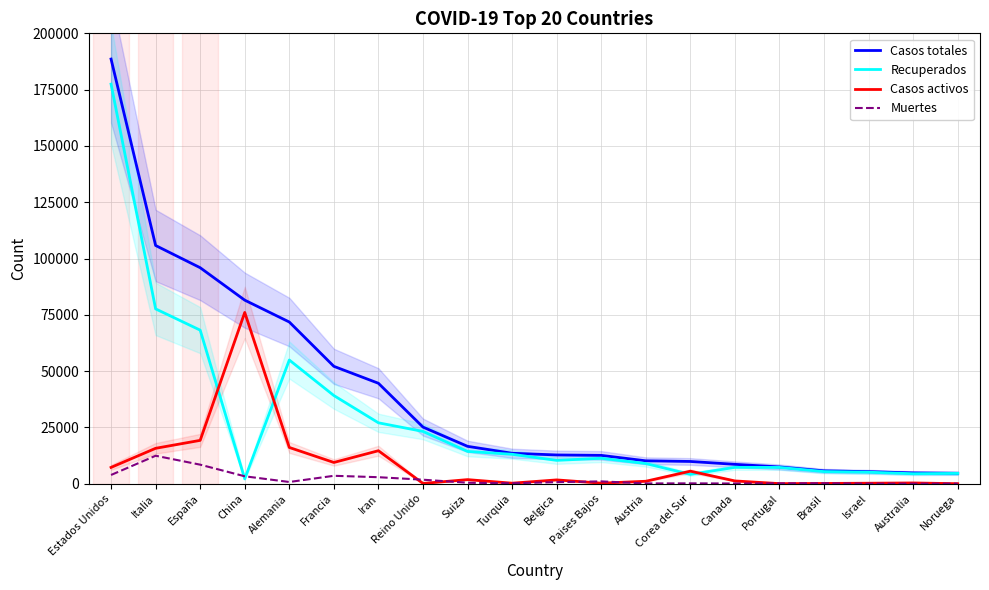

Which has a higher value, Iran or Turquia?

Iran